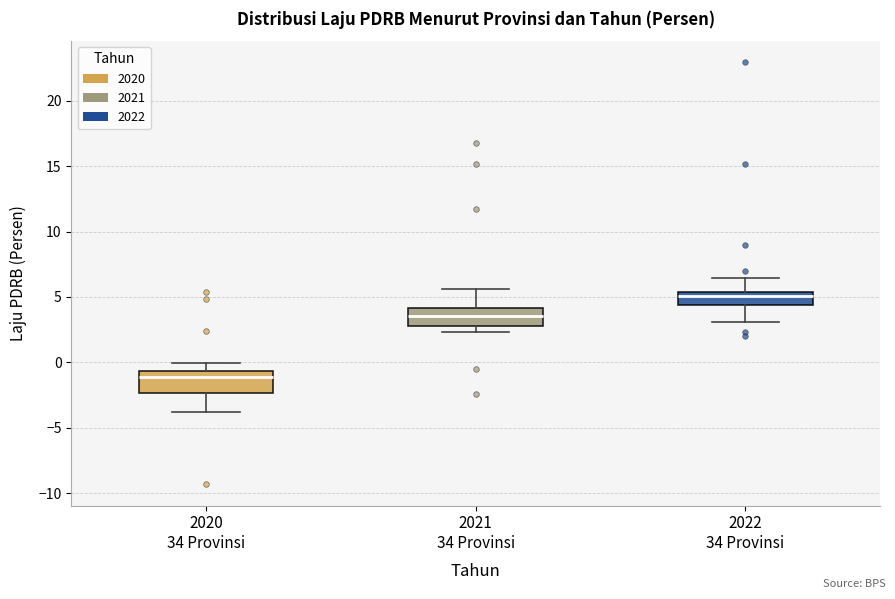

Where does the median line of the box for 2020 34 Provinsi sit on the y-axis? The values are not printed on the chart, so give them approximately, as read against the axis.

-1.0